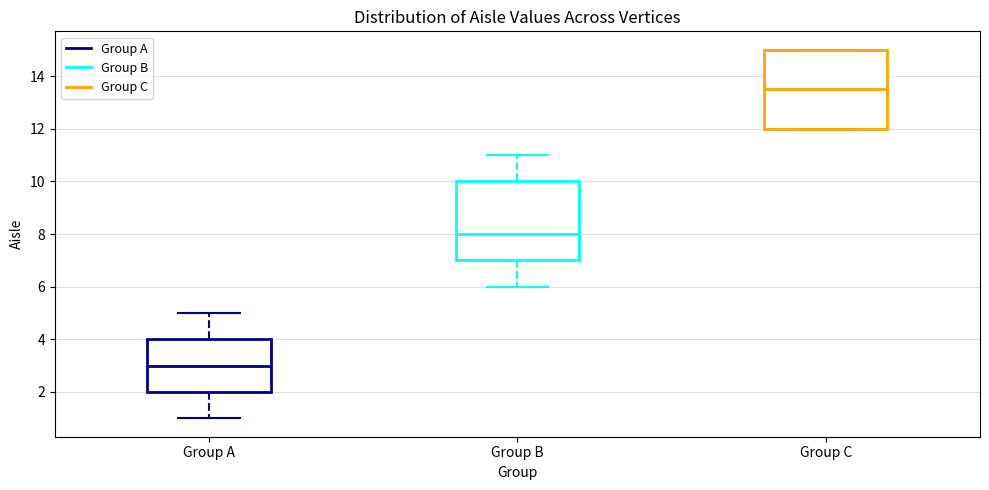

Which box has the lowest median line?

Group A